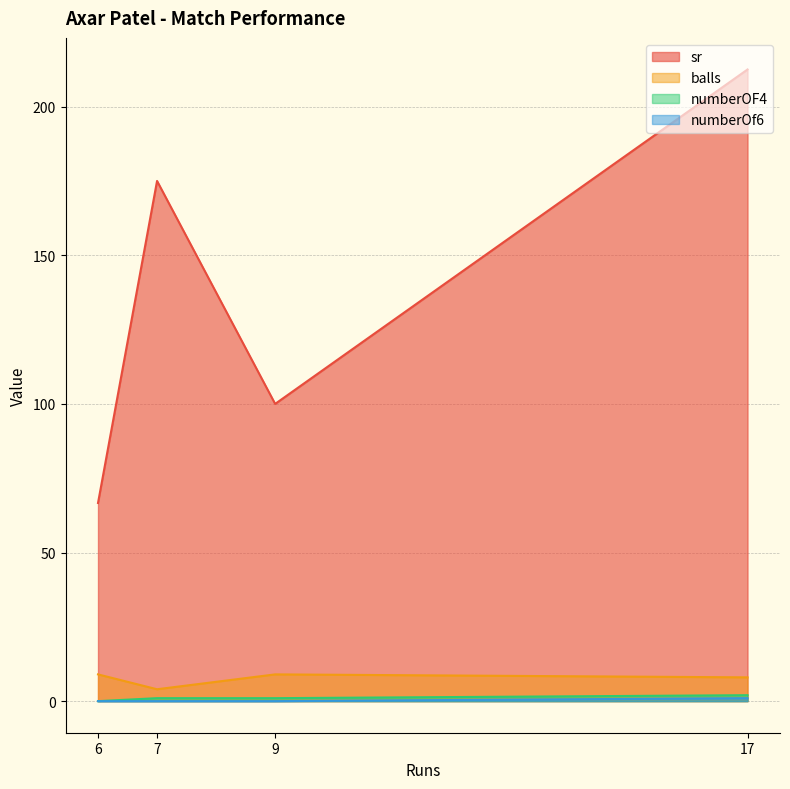

What is the average value of the numberOF4 series?

1.0